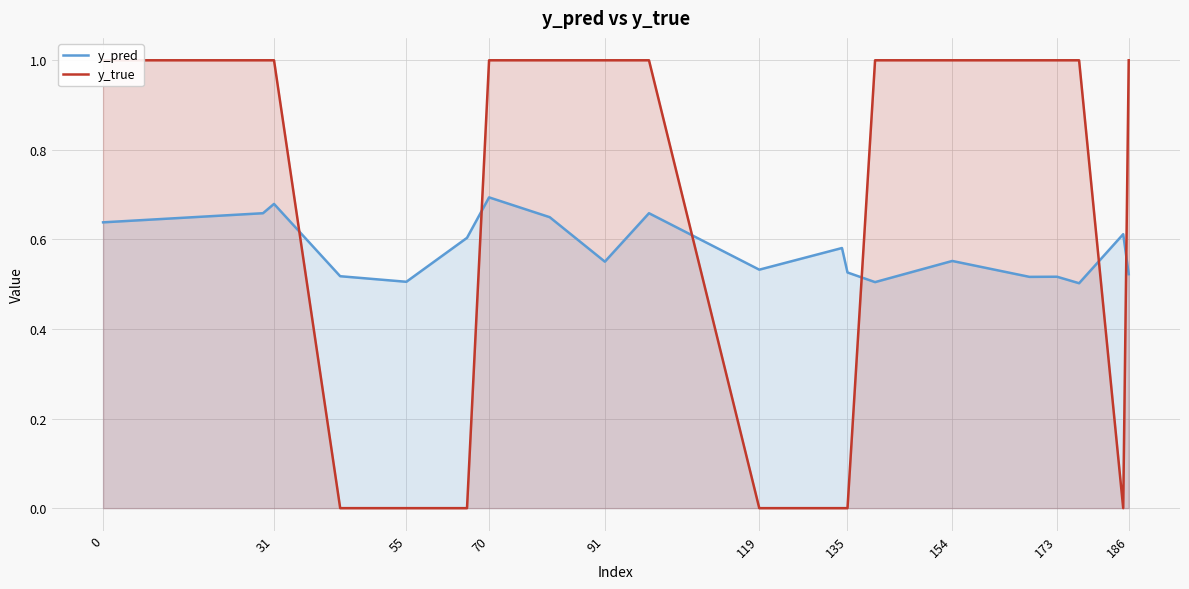

How many series are shown in this chart?

2